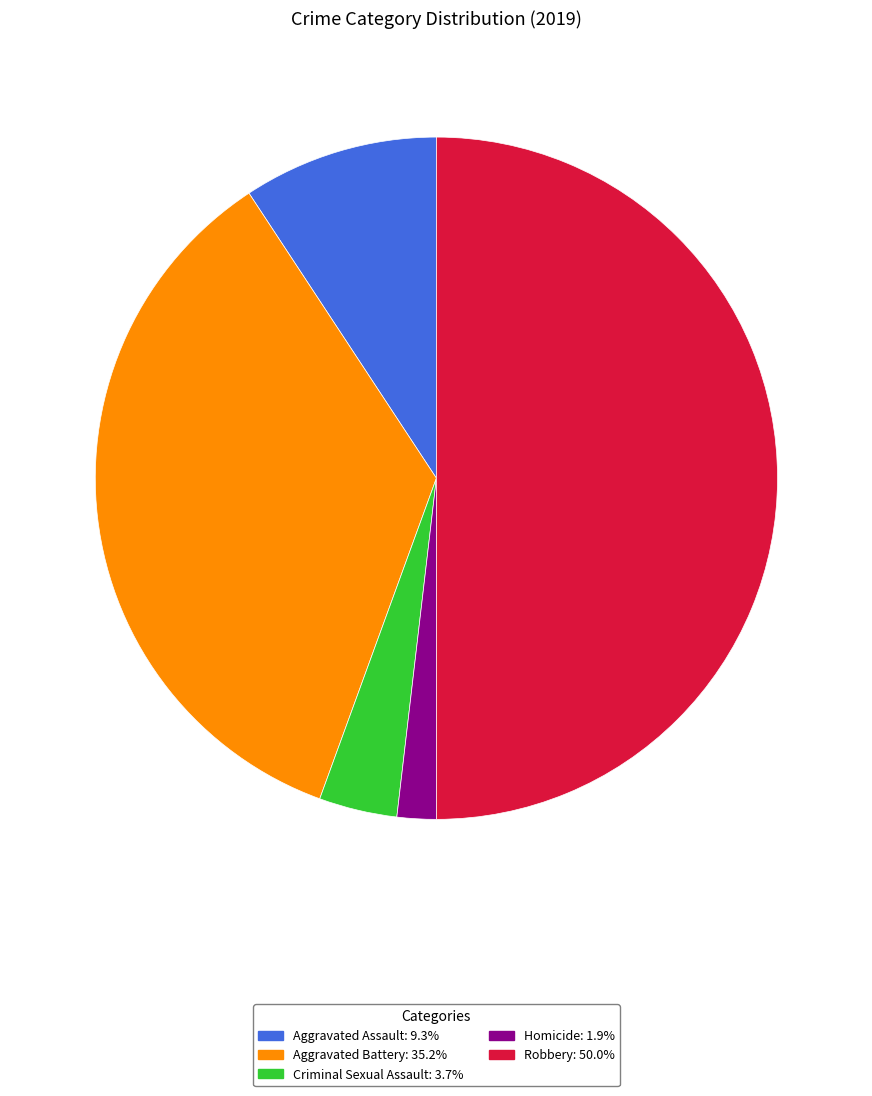

Is the sum of Criminal Sexual Assault: 3.7% and Robbery: 50.0% greater than half?

Yes